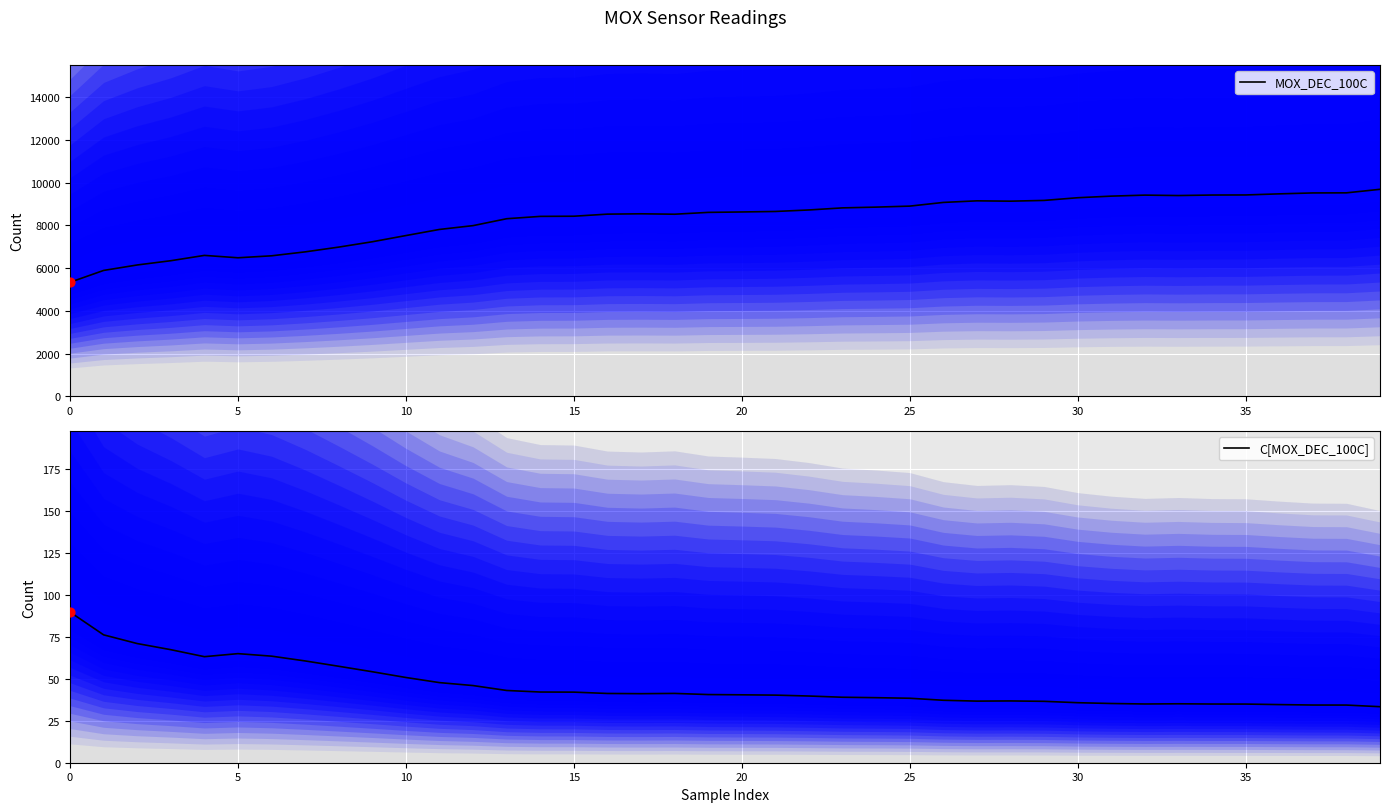

What is the total value across all series at 21?

8689.9